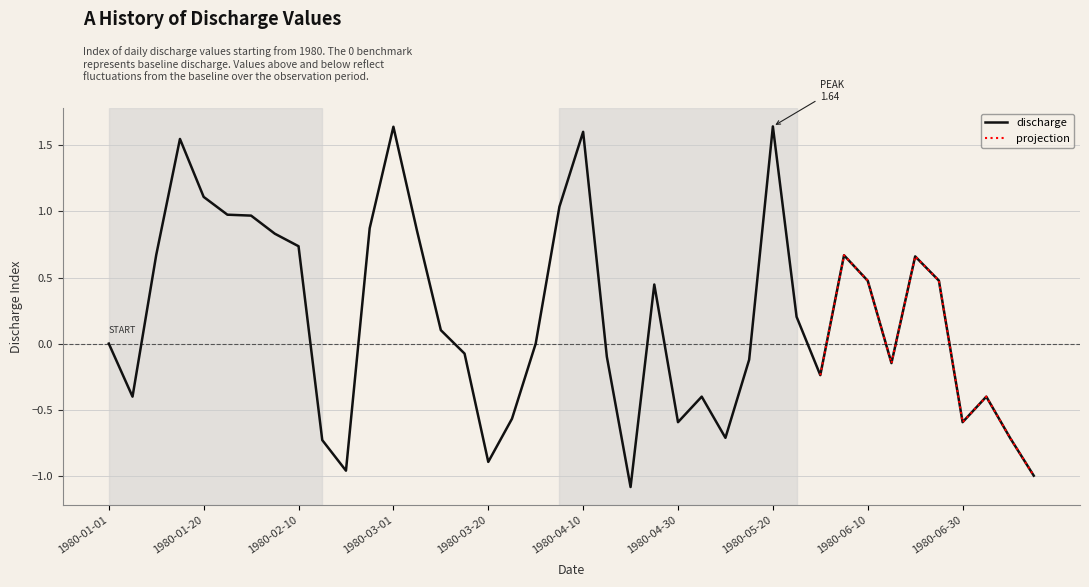

What is the sum of all values?

7.8